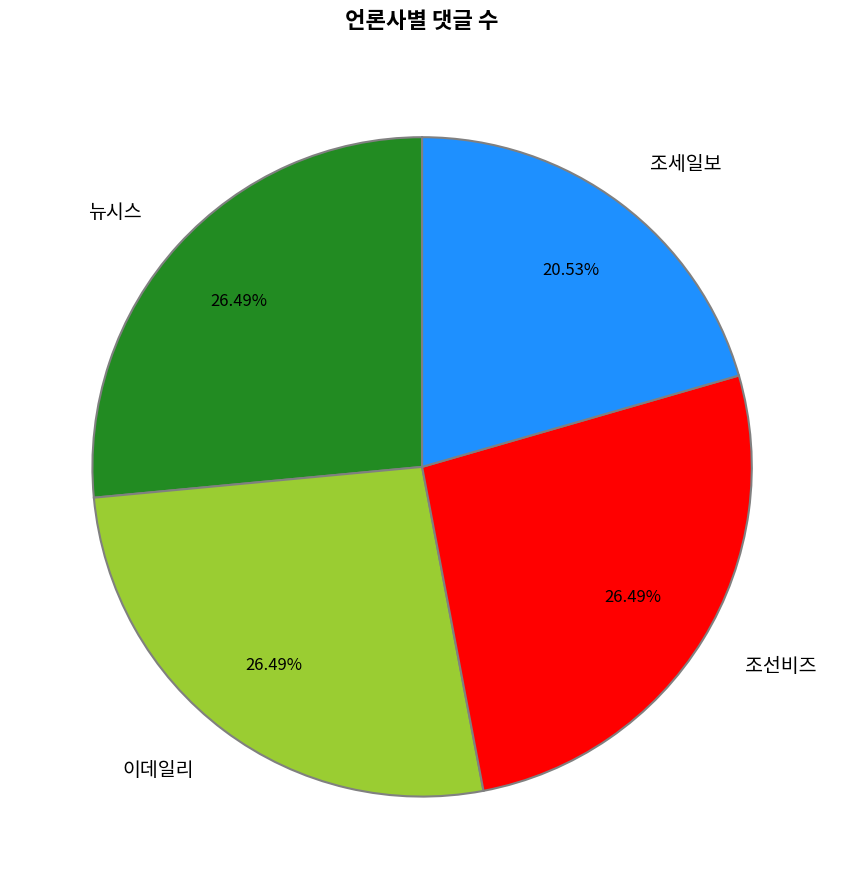

The 뉴시스 slice represents 36% of the pie. True or false?

False